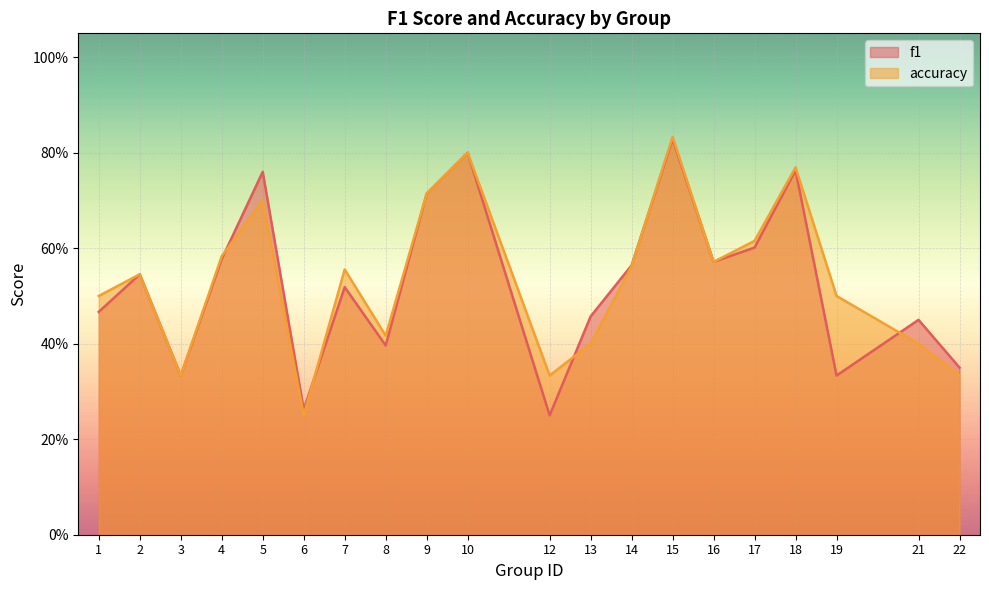

Where is the first local maximum for f1?

2